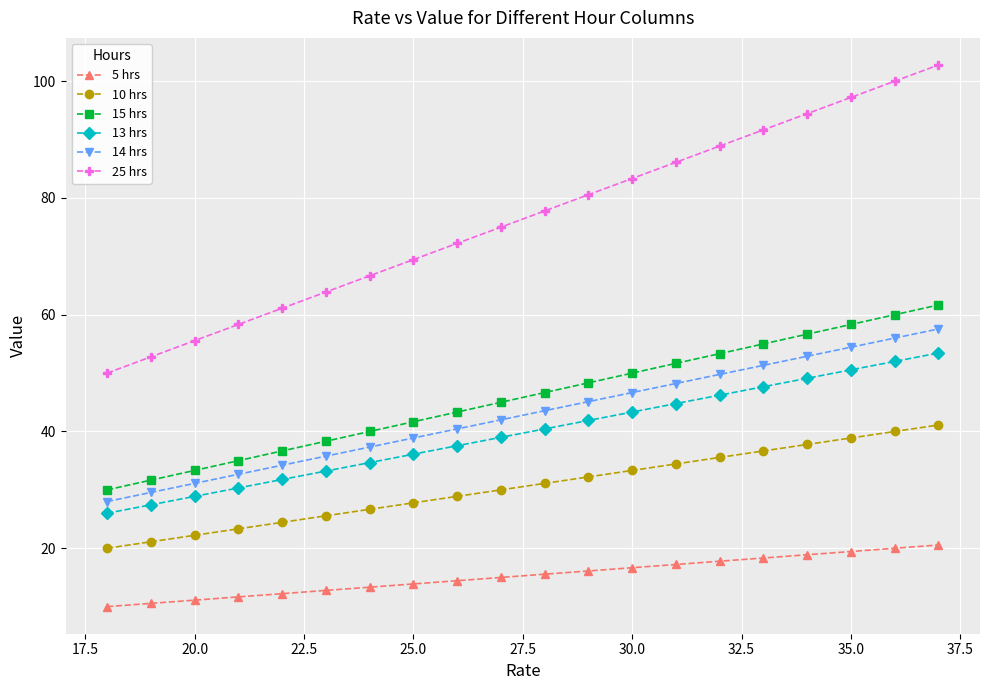

At how many categories does at least one series exceed 79?

9